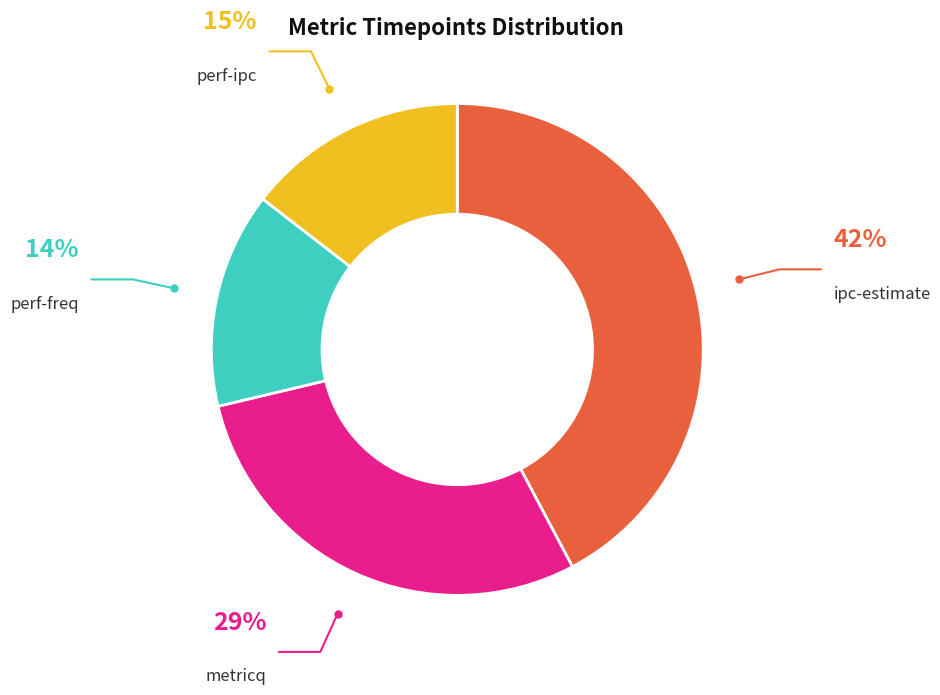

Does any single category account for the majority?

No